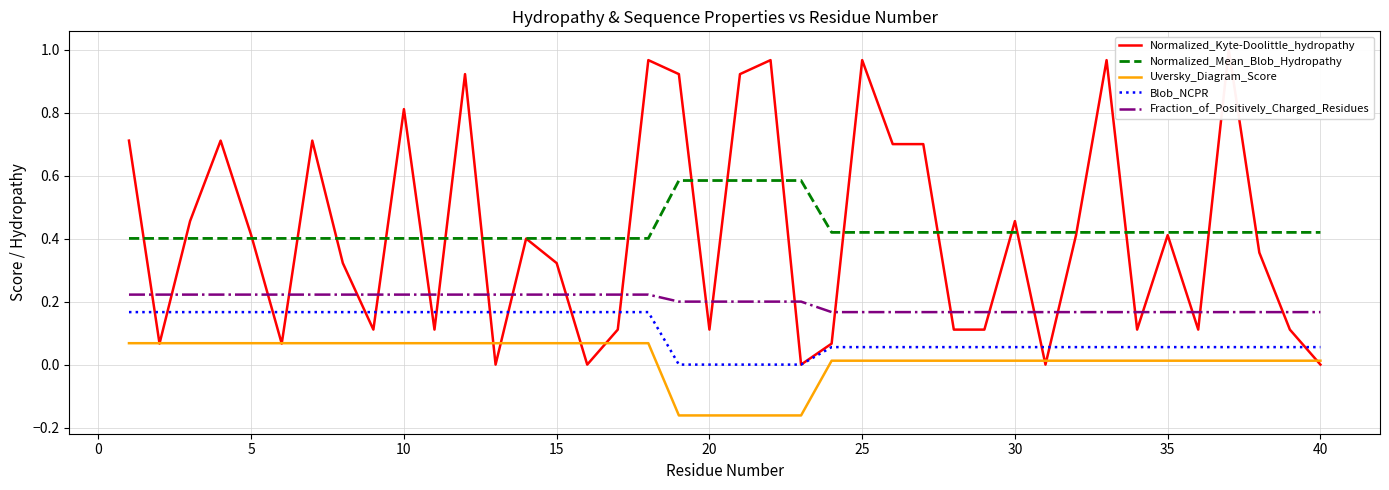

True or false: Blob_NCPR and Uversky_Diagram_Score intersect in this chart.

False